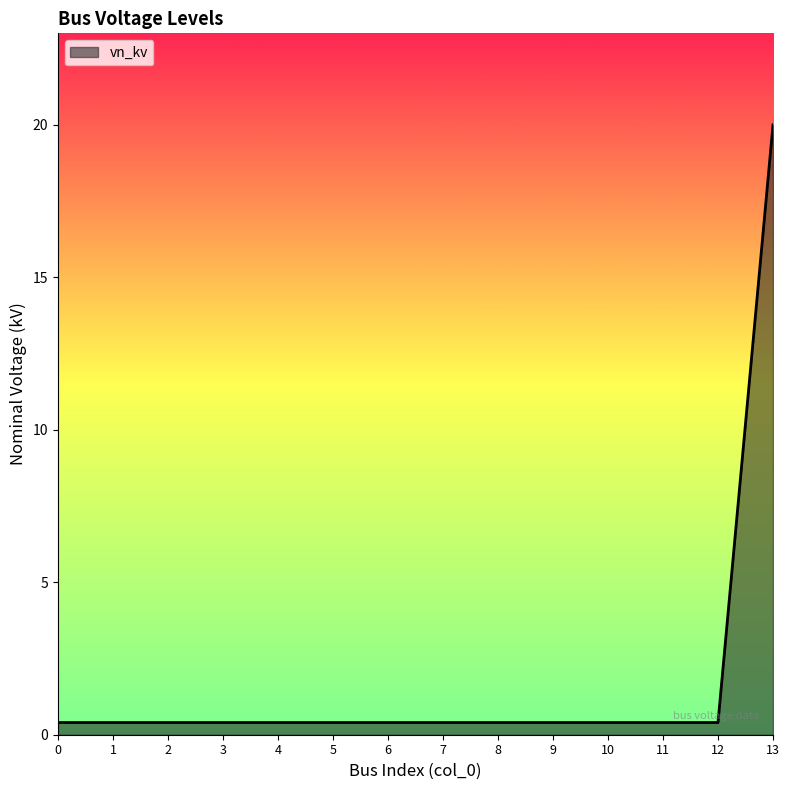

What is the difference between the maximum and minimum values?

19.6